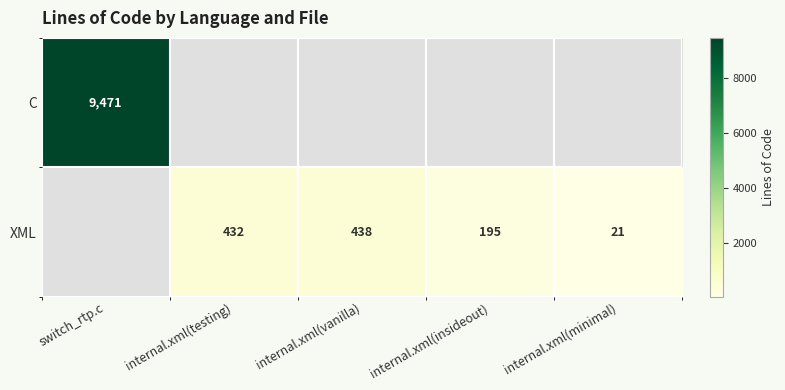

At which category is the sum across all series the highest?

switch_rtp.c